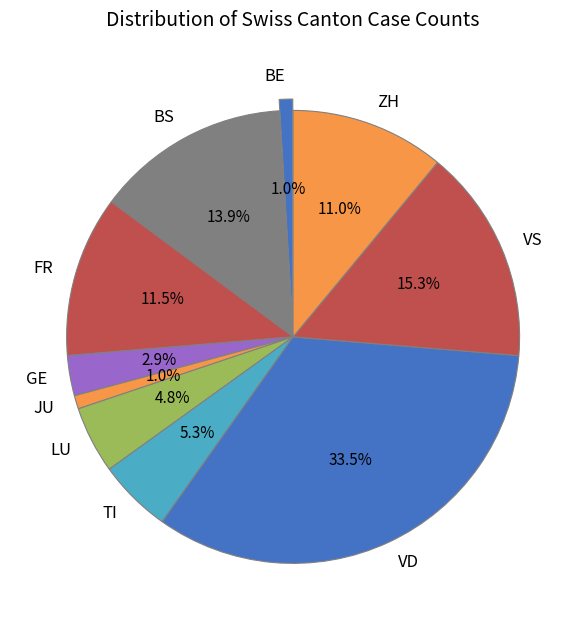

Does any single category account for the majority?

No